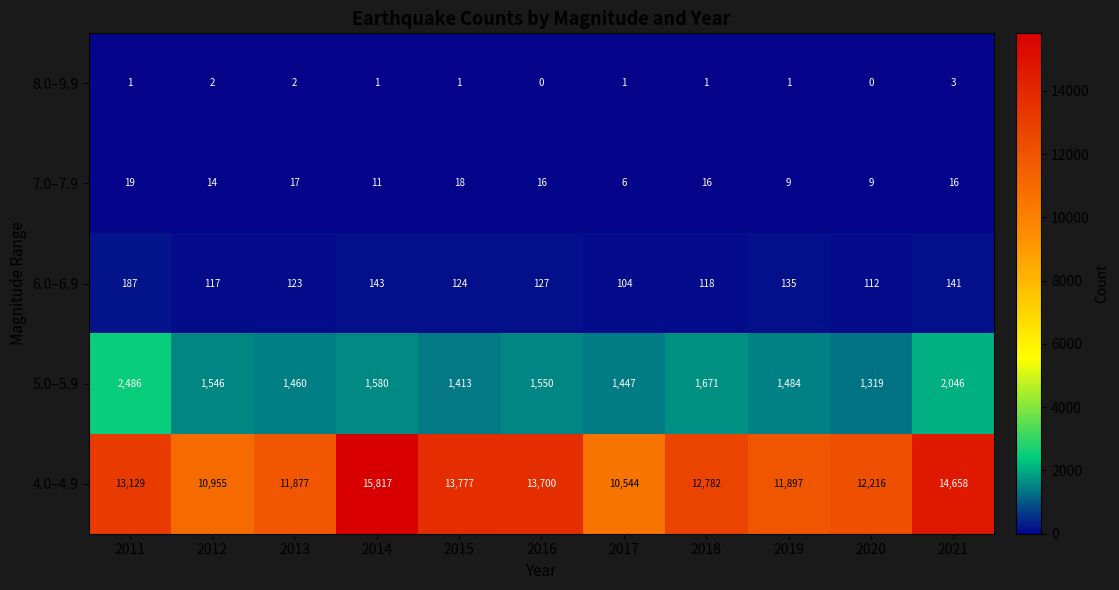

What is the sum of all 6.0–6.9 values?

1431